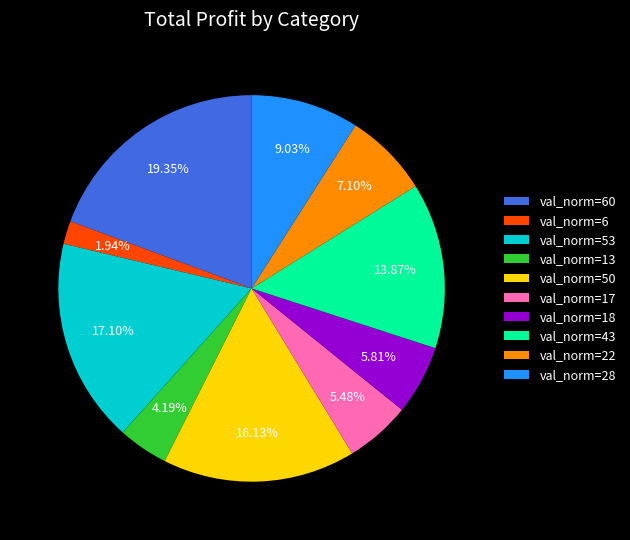

To the nearest percent, what is the difference between the largest and smallest slice percentages?

17%